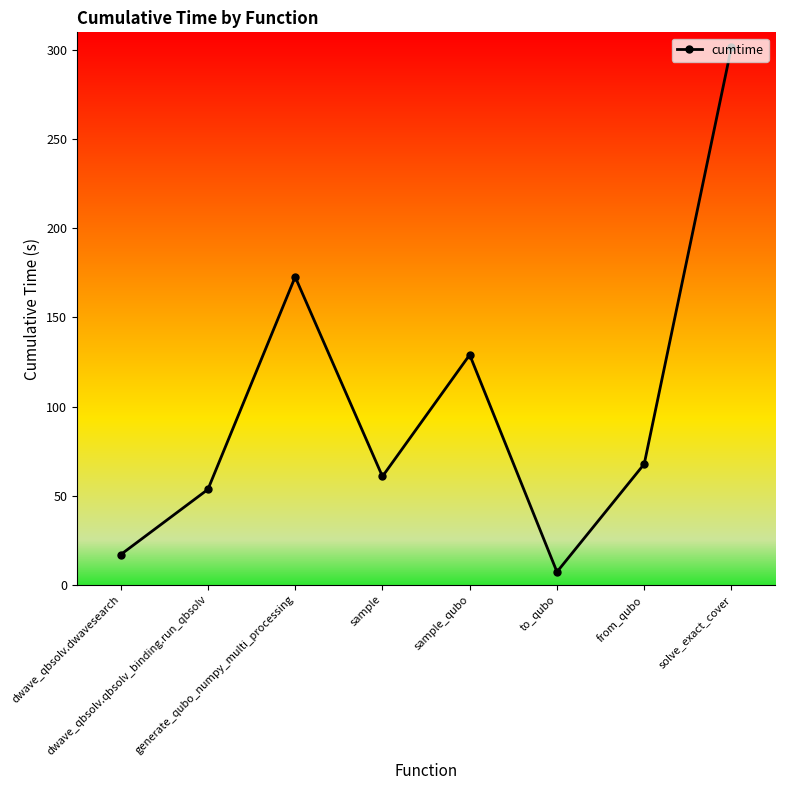

How many interior local valleys (lower than both neighbors) does the data have?

2